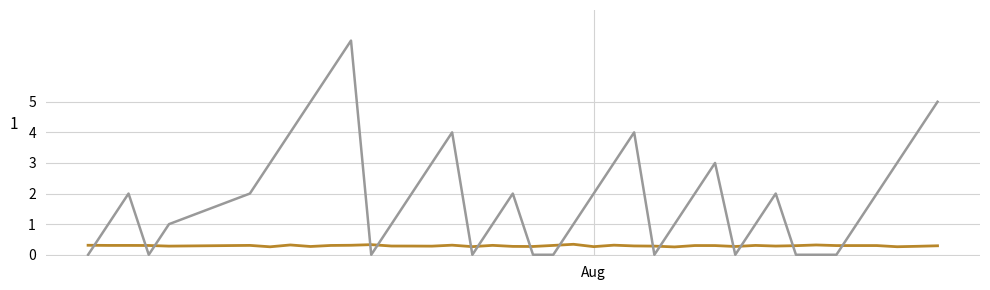

What is the greatest value displayed?

7.0